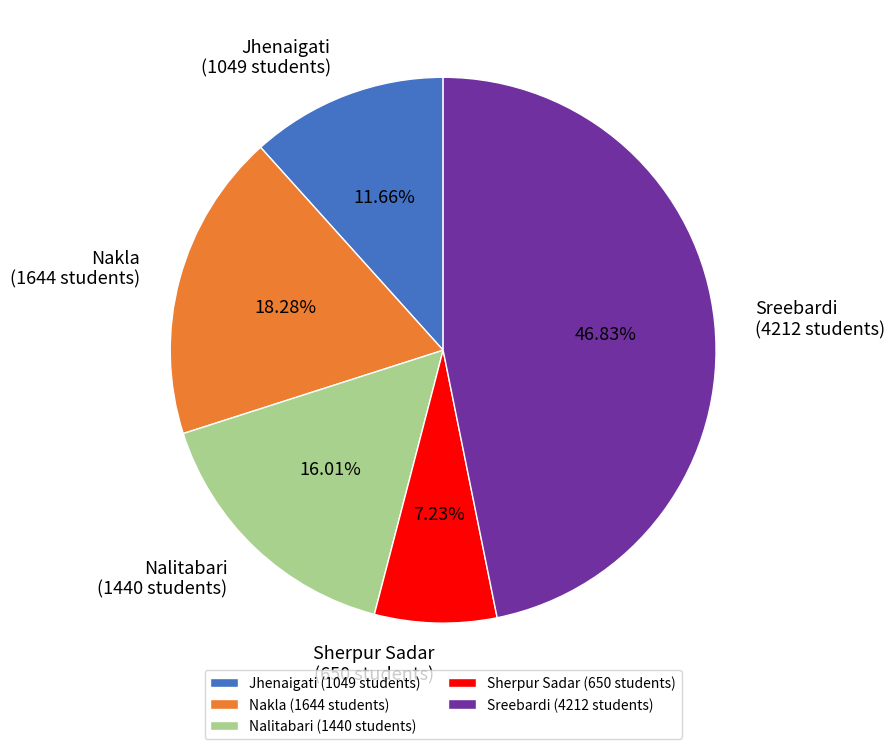

What is the ratio of the value at Sreebardi (4212 students) to the value at Nakla (1644 students)?

2.6